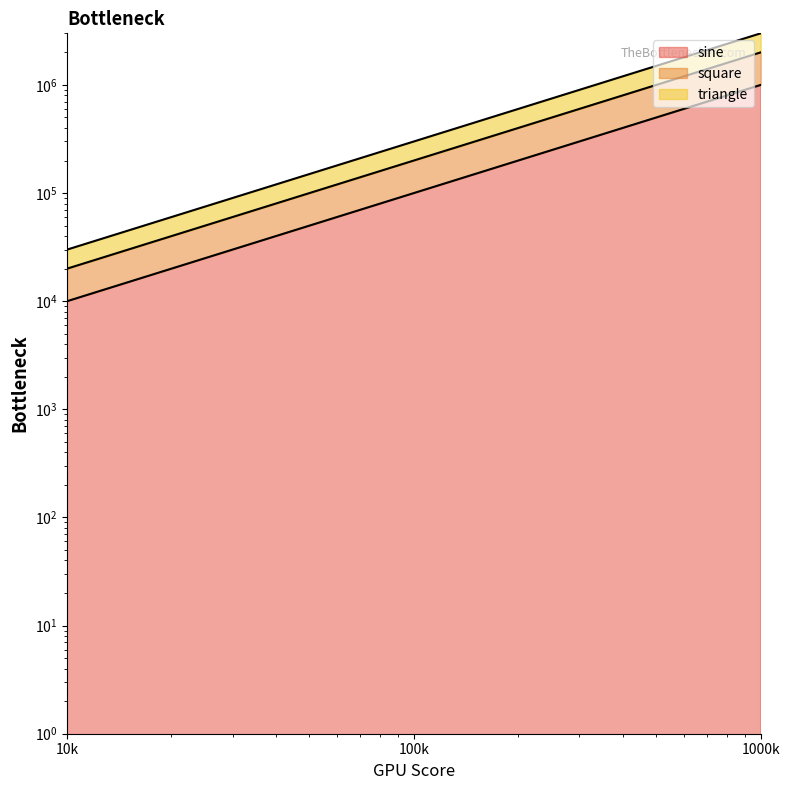

How many data points in square are above 200000?

1